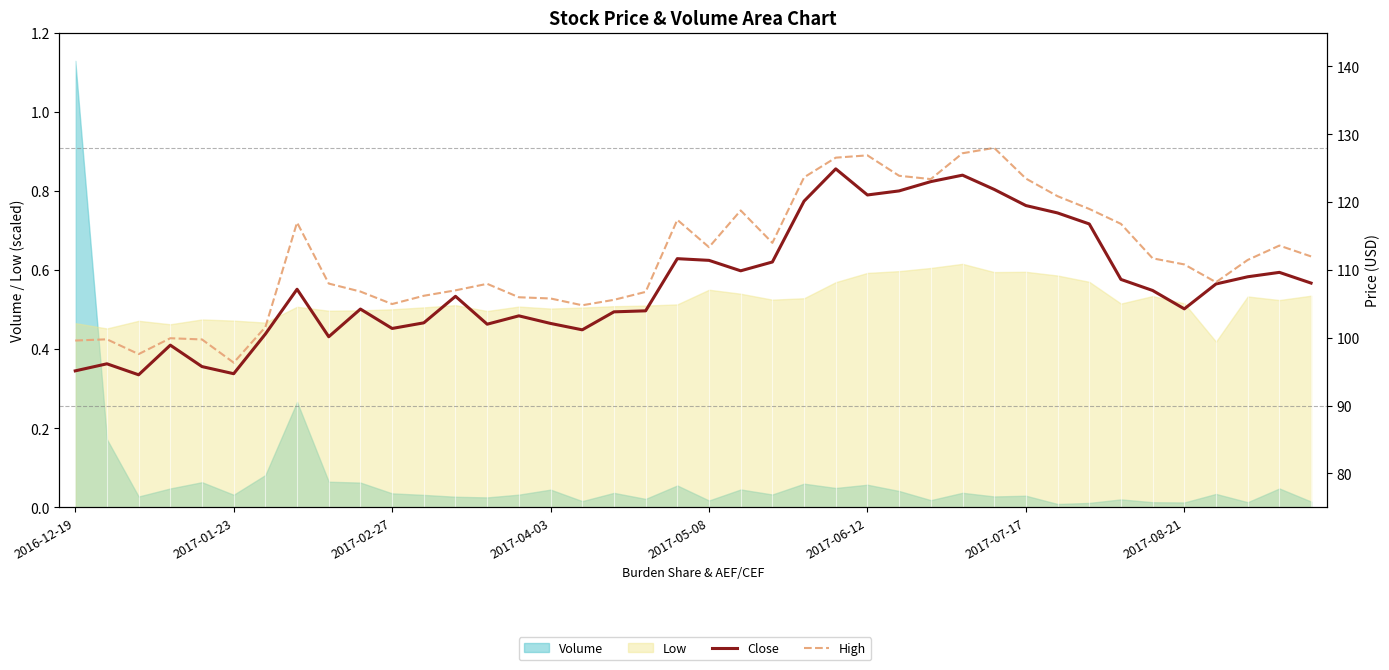

What is the sum of all Close values?

4323.5